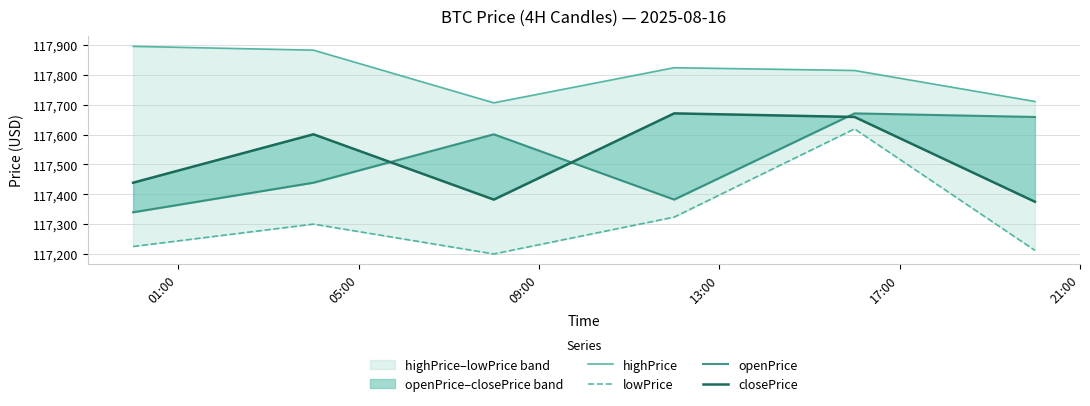

Which category has the highest value across all series?

01:00